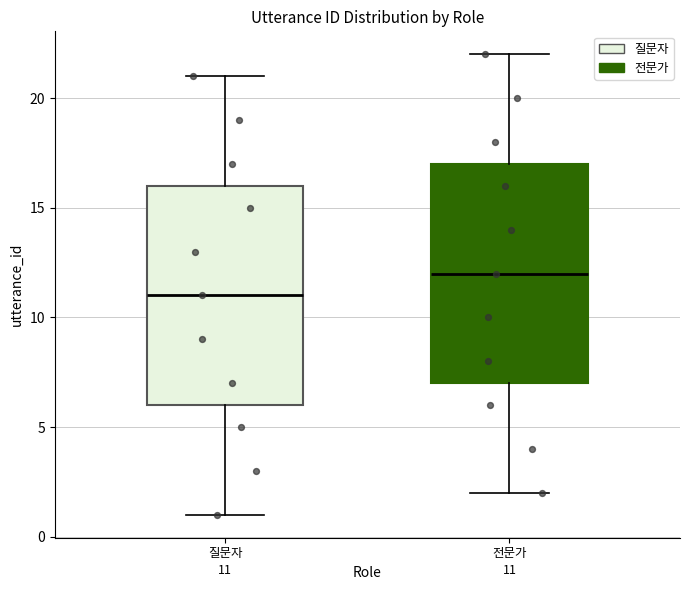

Which box has the highest median line?

전문가